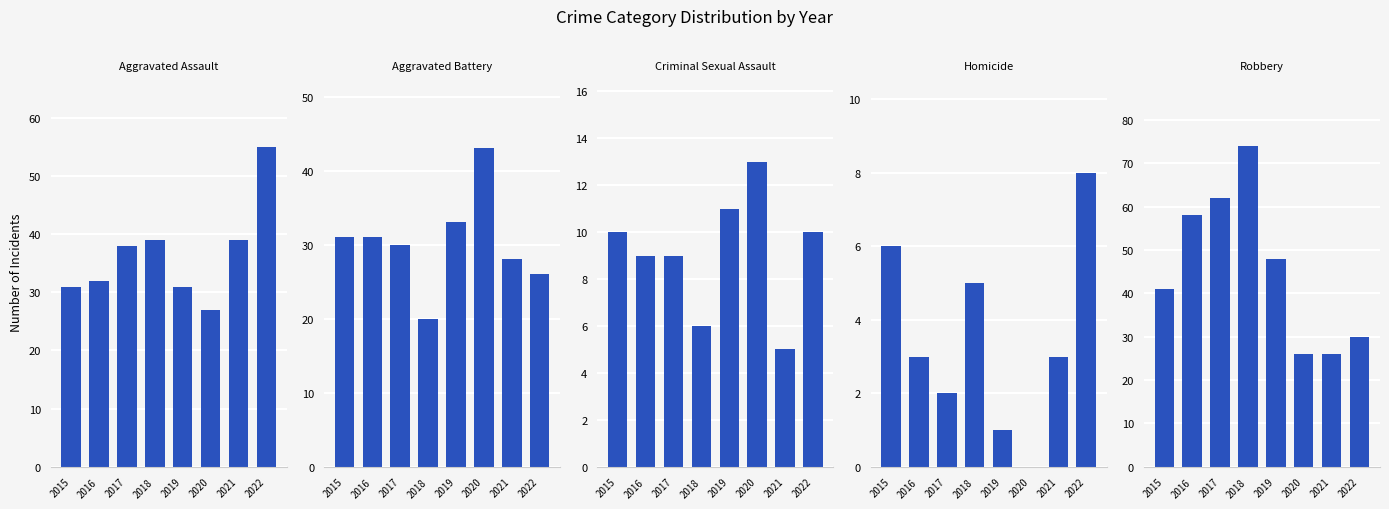

What is the sum of the Aggravated Assault values at 2016 and 2017?

70